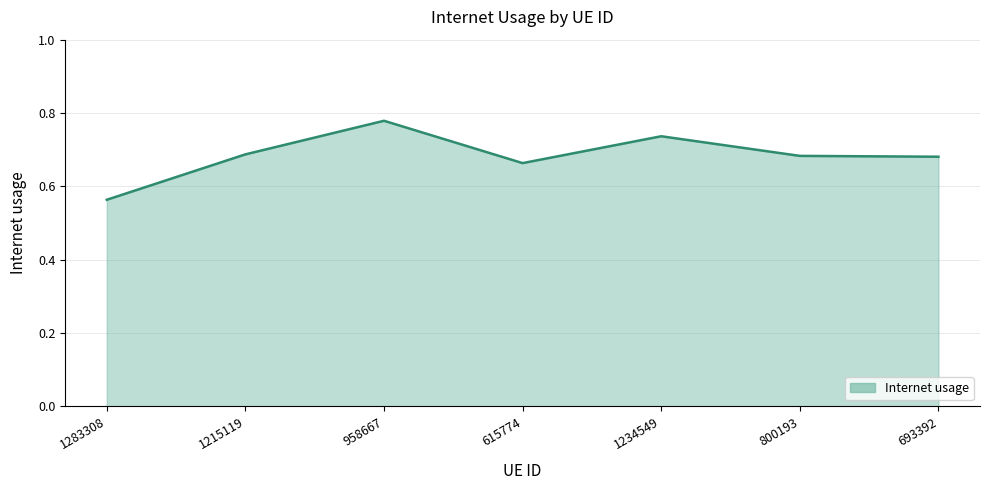

Count the number of categories in the chart.

7